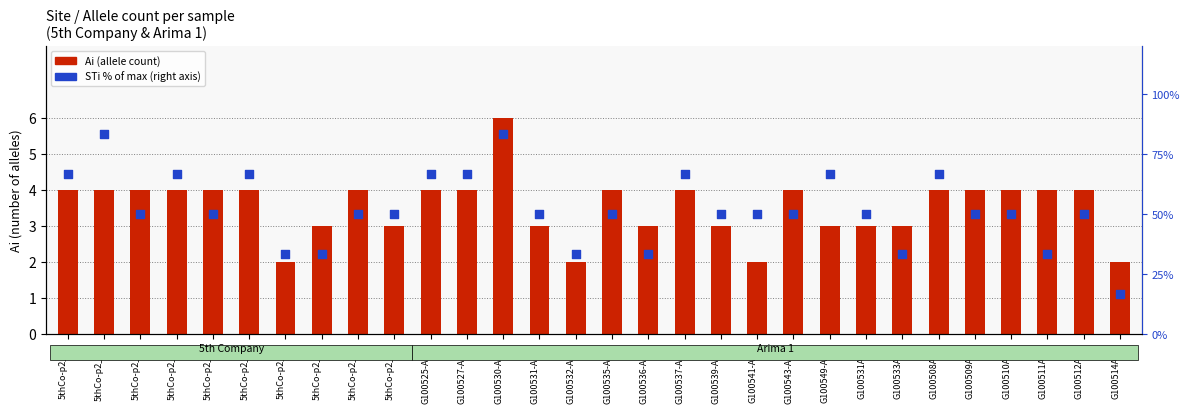

Which series has the largest Y range (max minus min)?

STi % of max